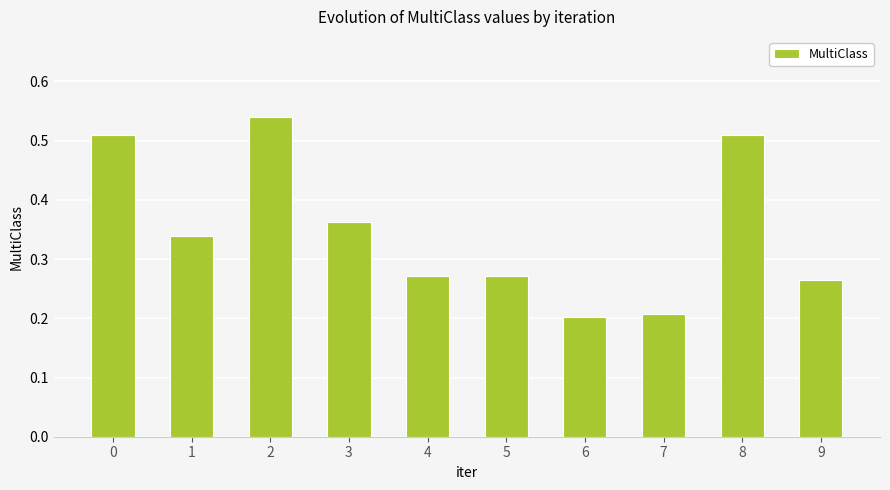

How many distinct data groups are displayed?

1